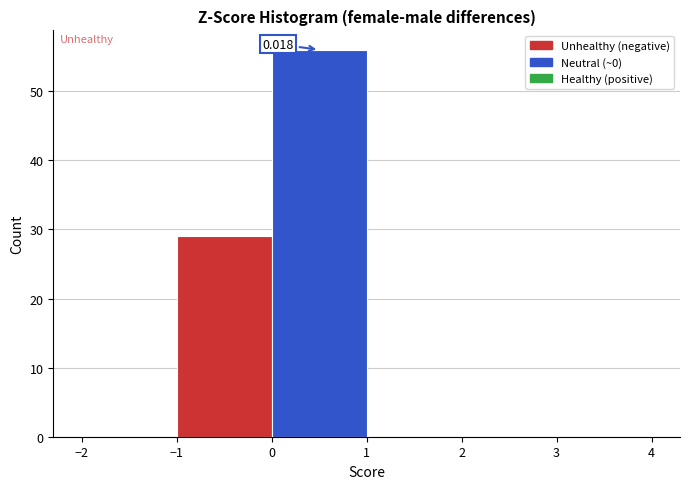

Over which range of the x-axis is the bar tallest?

0 to 1